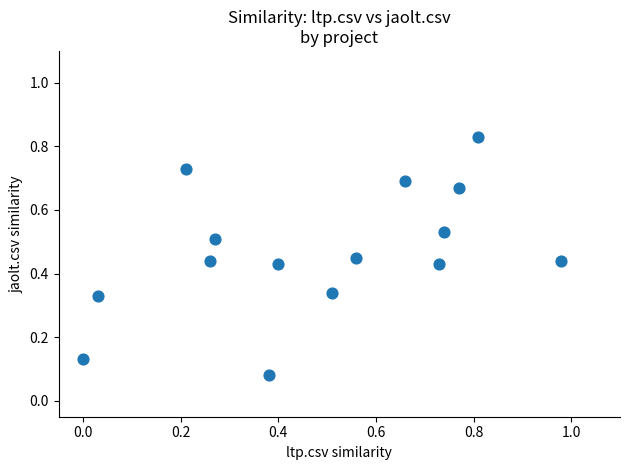

What is the range of X values (max minus min)?

1.0